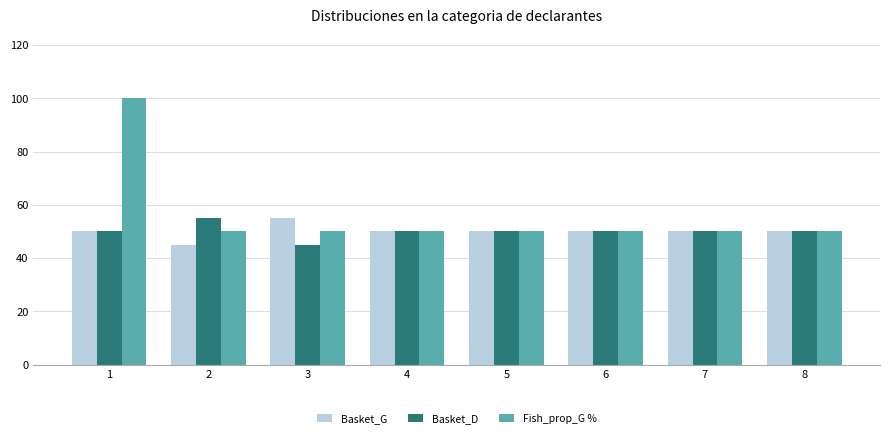

At how many categories does at least one series exceed 81?

1